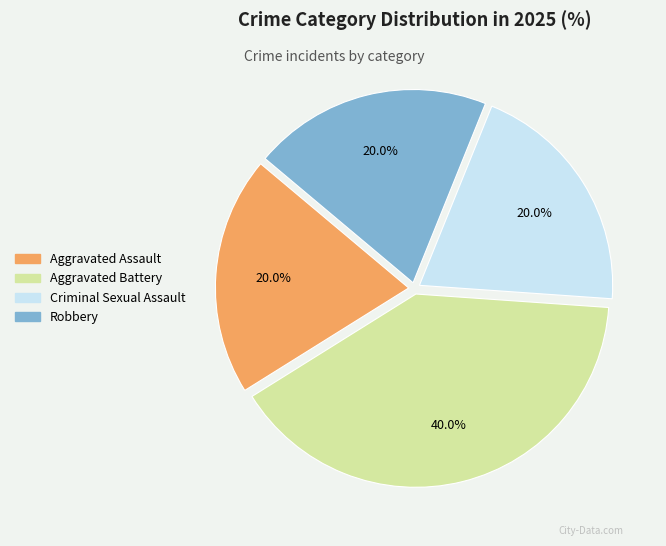

Between Criminal Sexual Assault and Aggravated Battery, which is larger?

Aggravated Battery